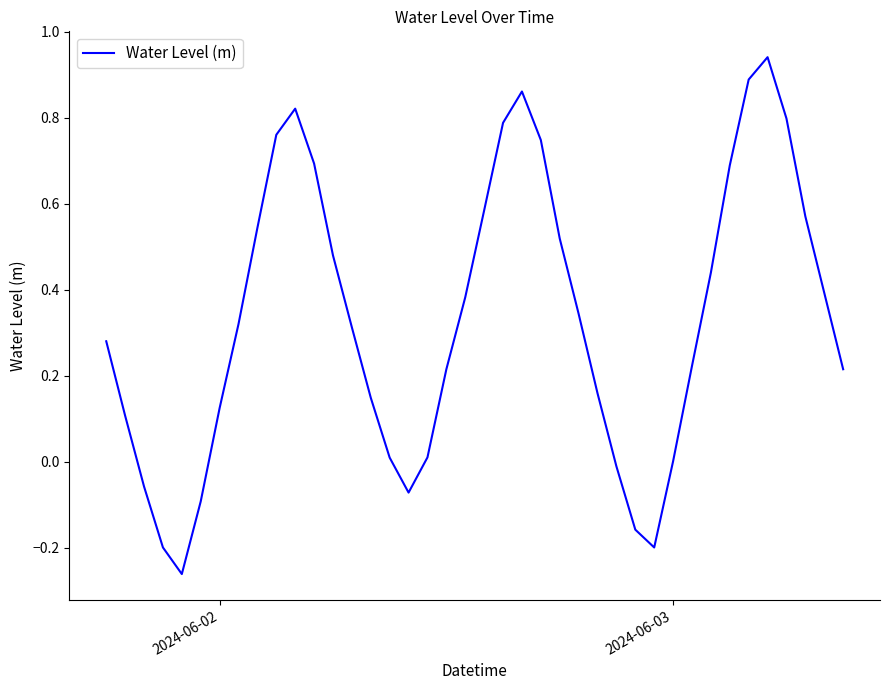

Count the number of data series in this chart.

1